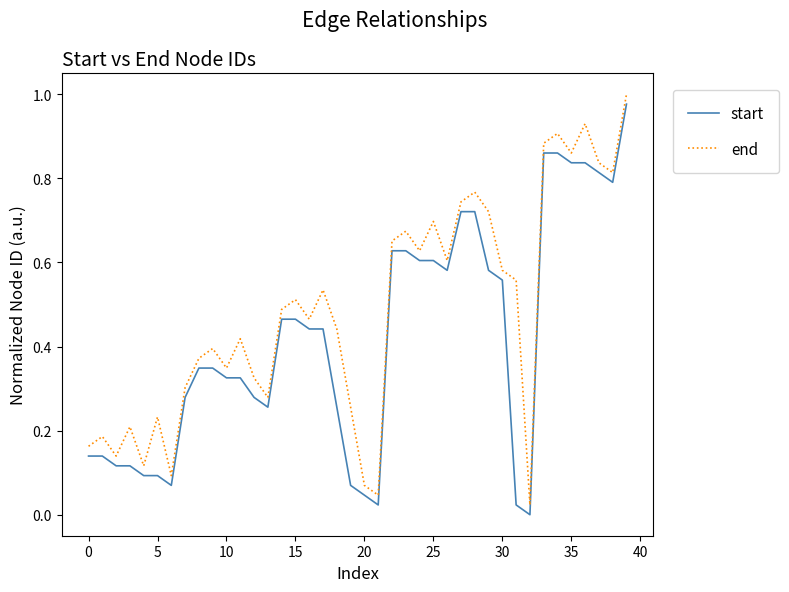

Rank the series by their maximum value, from lowest to highest.

start, end